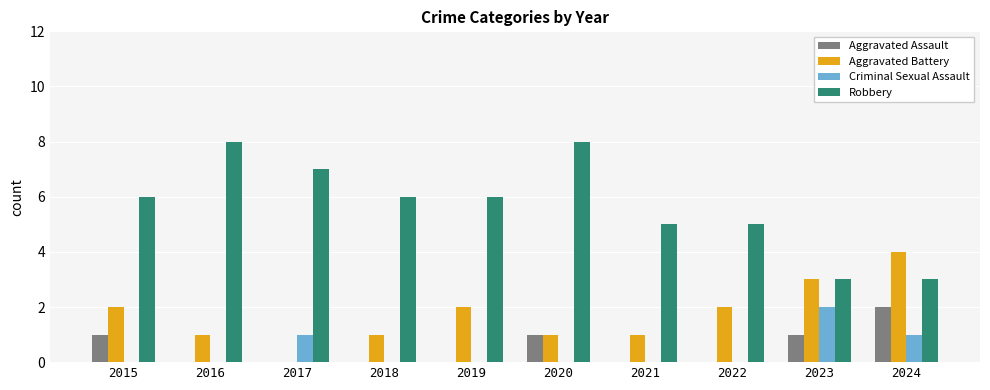

Which series has the largest total across all categories?

Robbery